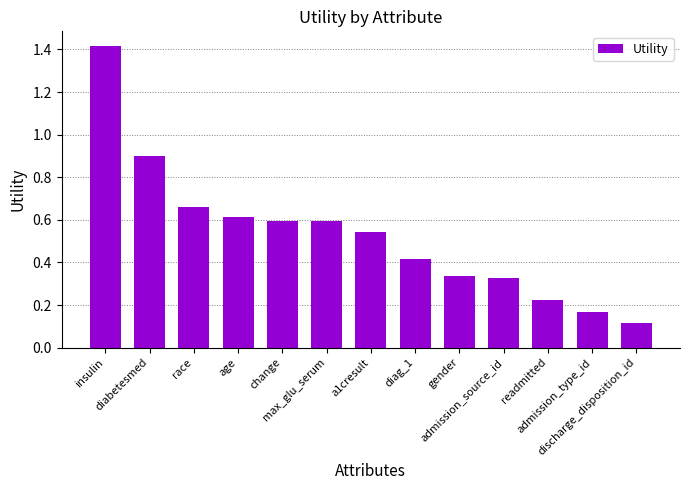

What is the difference between the maximum and minimum values?

1.3